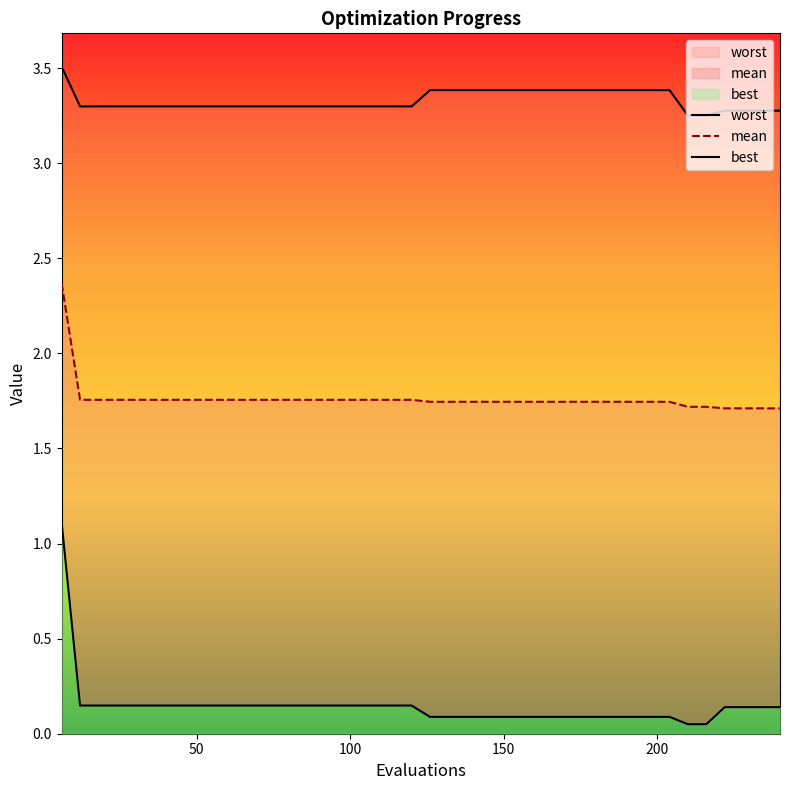

Rank the series by their maximum value, from lowest to highest.

best, mean, worst